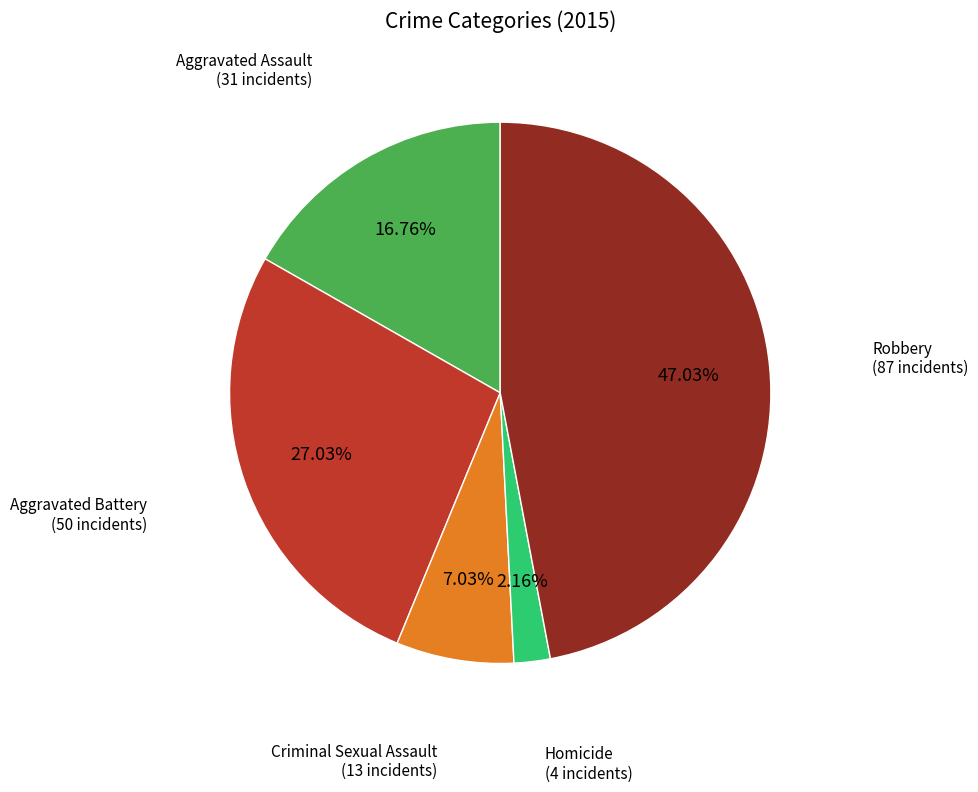

The Homicide slice represents 2% of the pie. True or false?

True